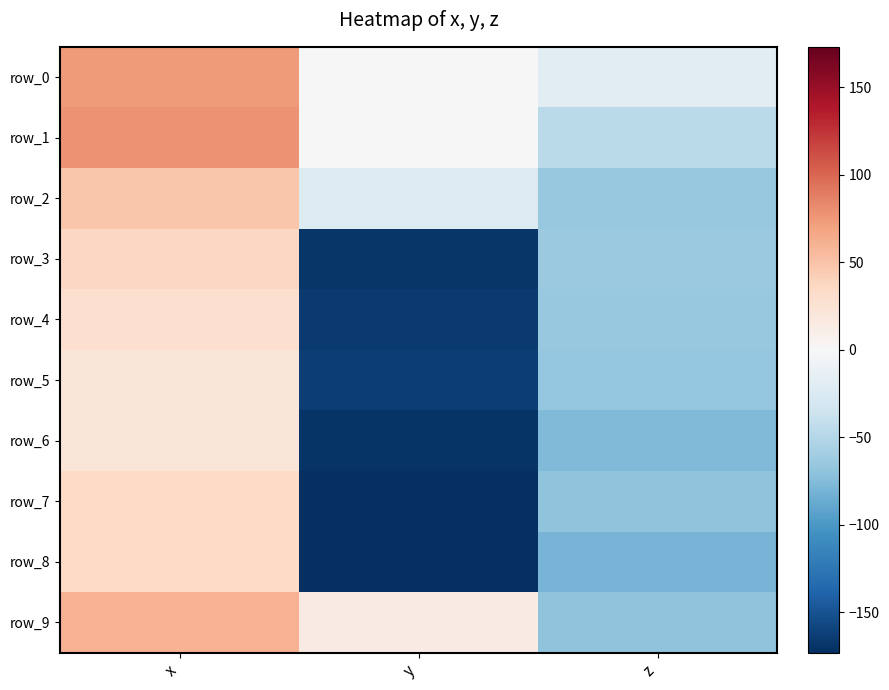

Where is row_2 nearest to the value -8?

y